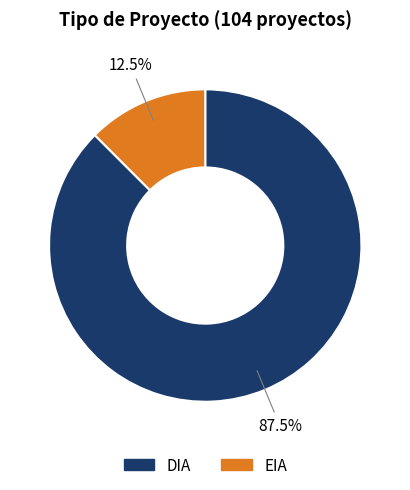

To the nearest percent, what is the average slice percentage?

50%